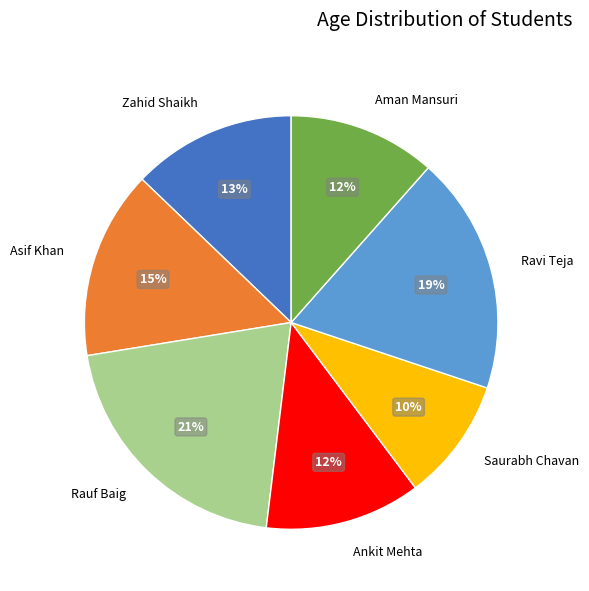

What is the ratio of the value at Aman Mansuri to the value at Saurabh Chavan?

1.2